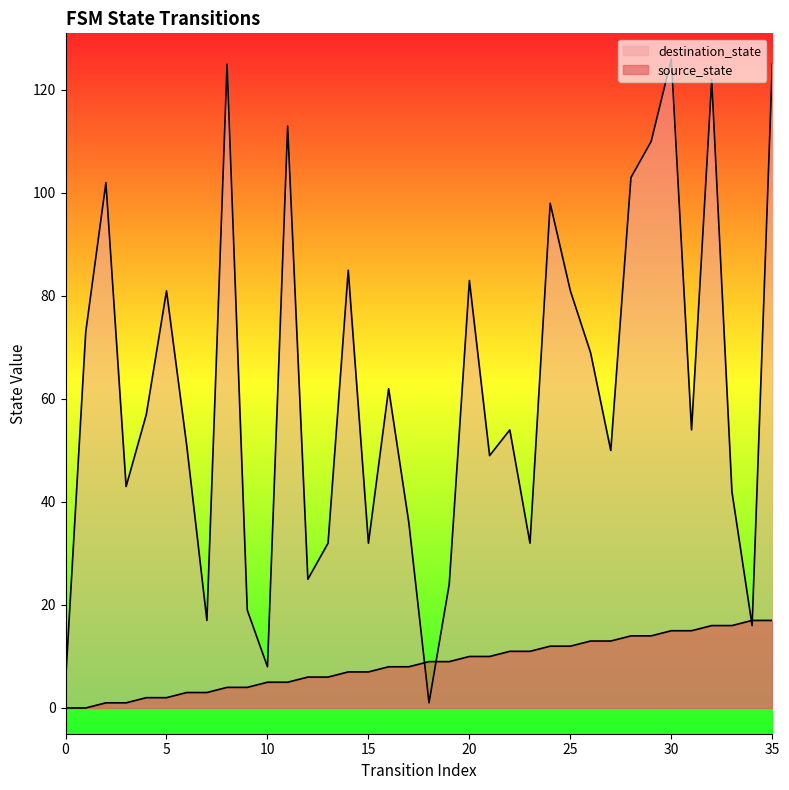

Where is the first local minimum for destination_state?

3